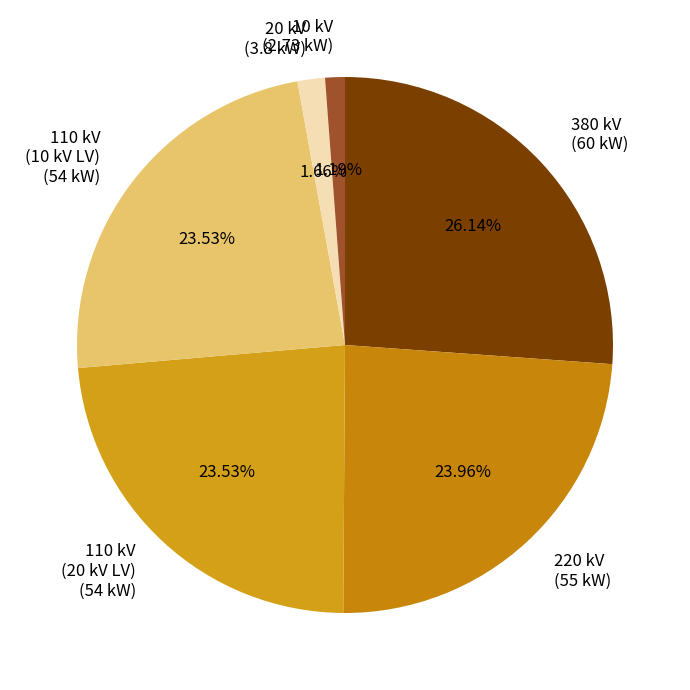

Is 110 kV (10 kV LV) the majority of the pie?

No